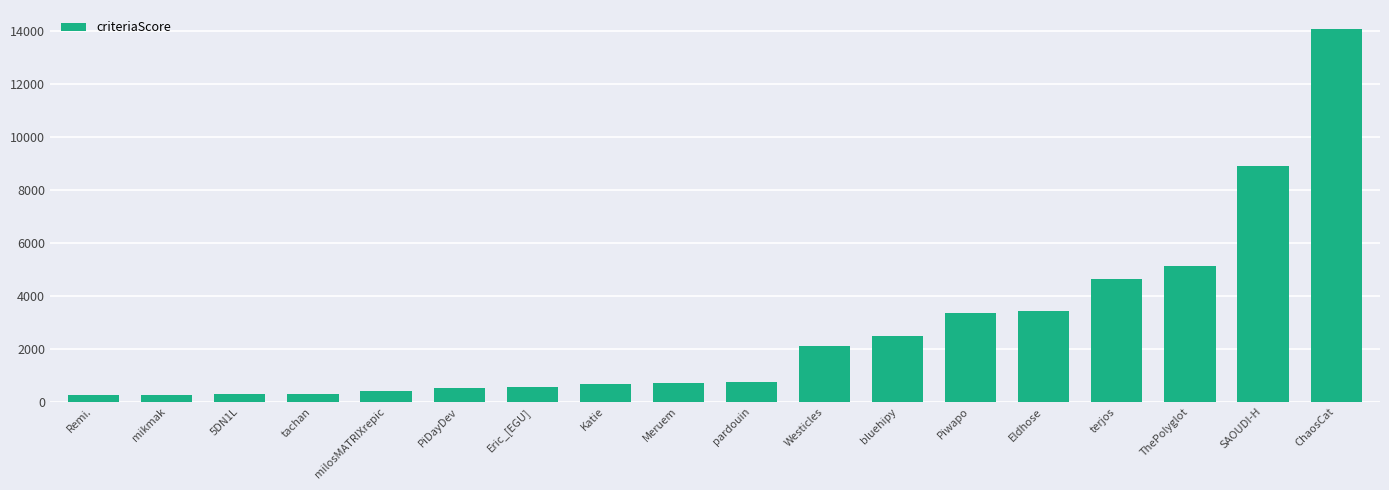

Where is the data nearest to the value 7165?

SAOUDI-H